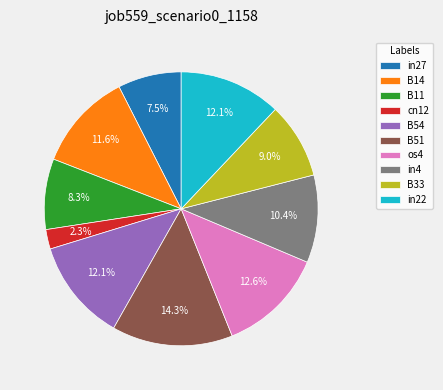

What is the largest slice in the pie chart?

B51